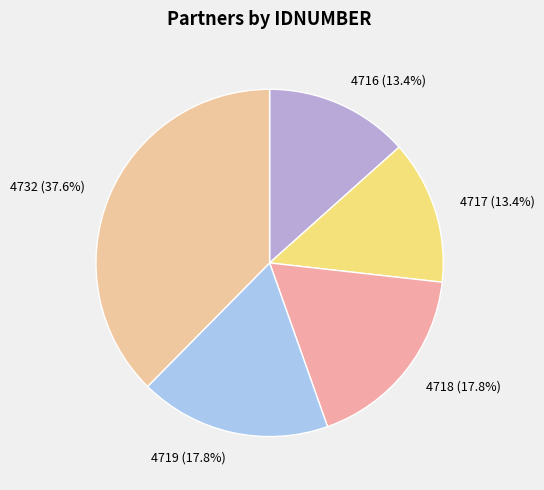

How many segments does this pie chart have?

5